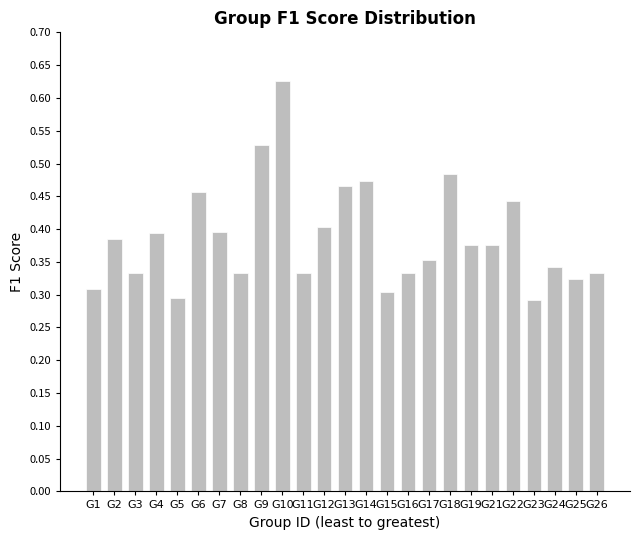

True or false: the data shows 0.3 at G15.

True